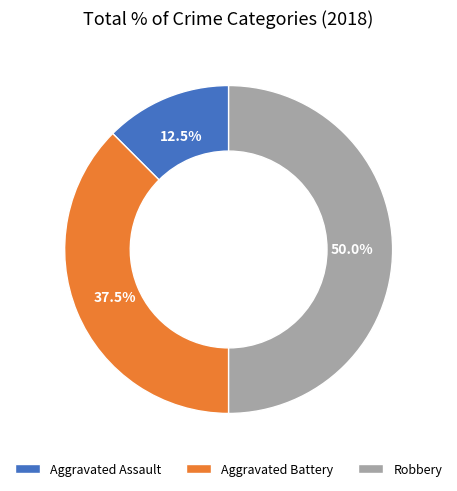

What percentage do Aggravated Assault and Aggravated Battery together represent?

50.0%